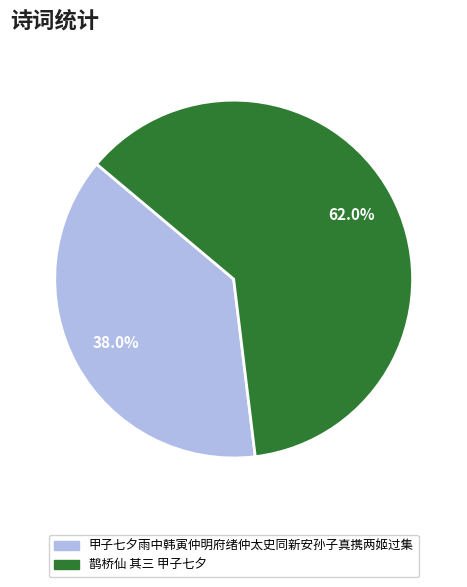

Which slice is the smallest?

甲子七夕雨中韩寅仲明府绪仲太史同新安孙子真携两姬过集